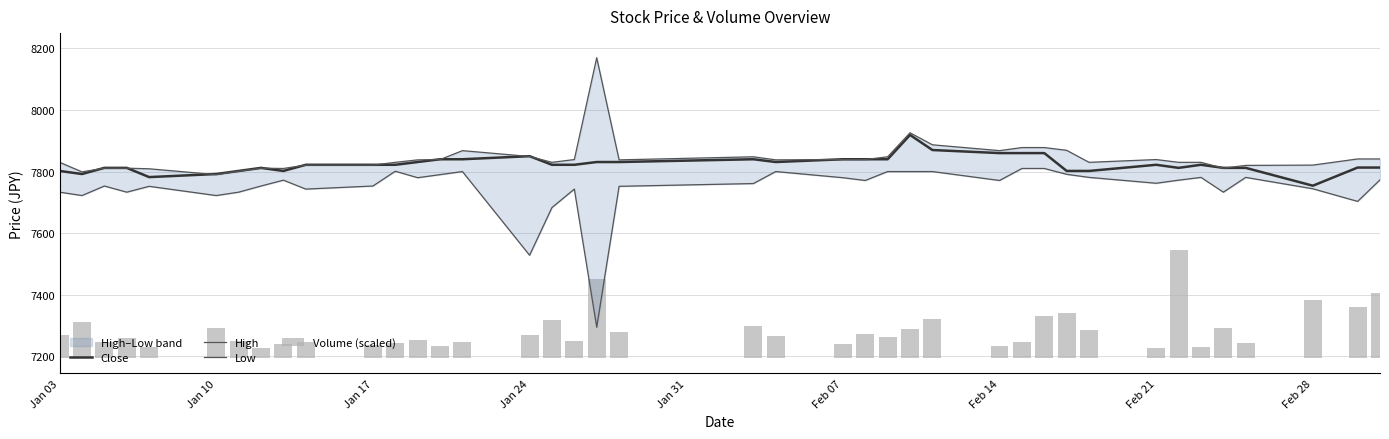

Which series has the widest spread of values?

Low